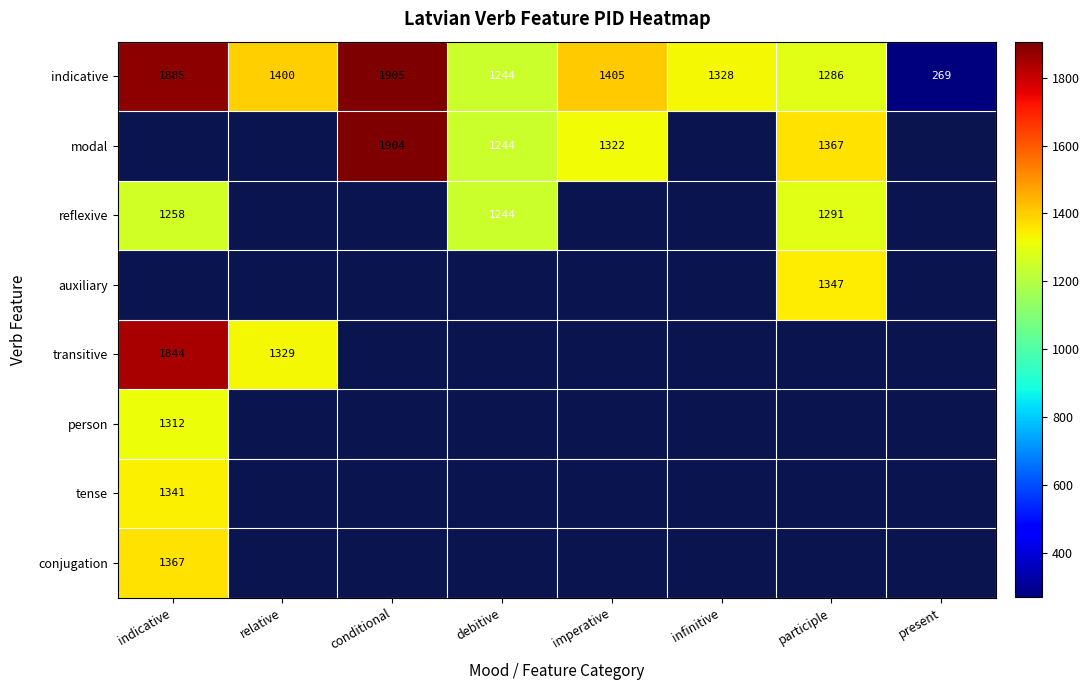

What is the difference between the indicative values at conditional and imperative?

500